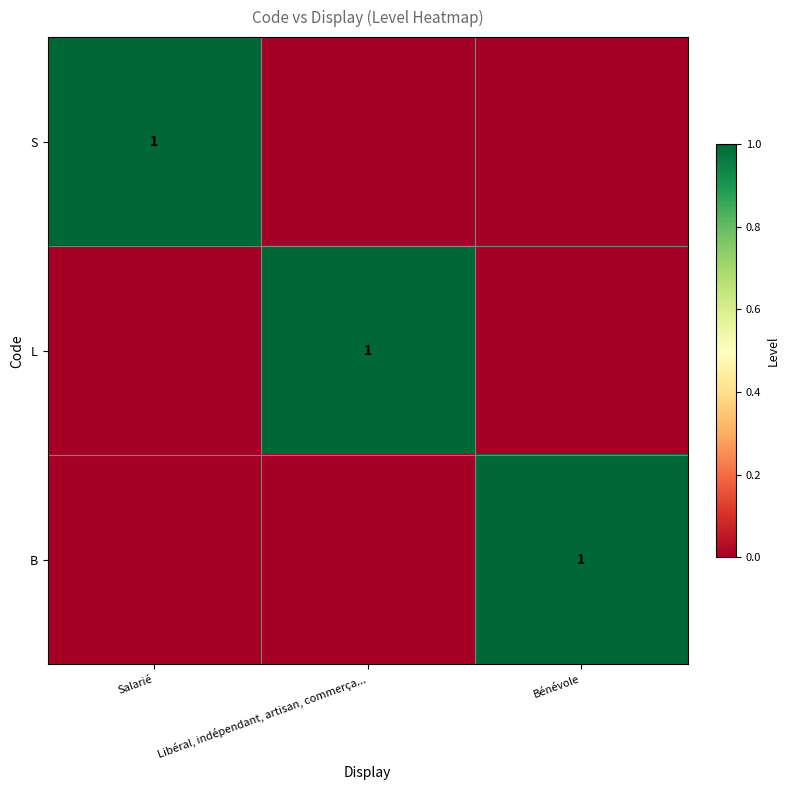

At how many categories does at least one series exceed 0?

3